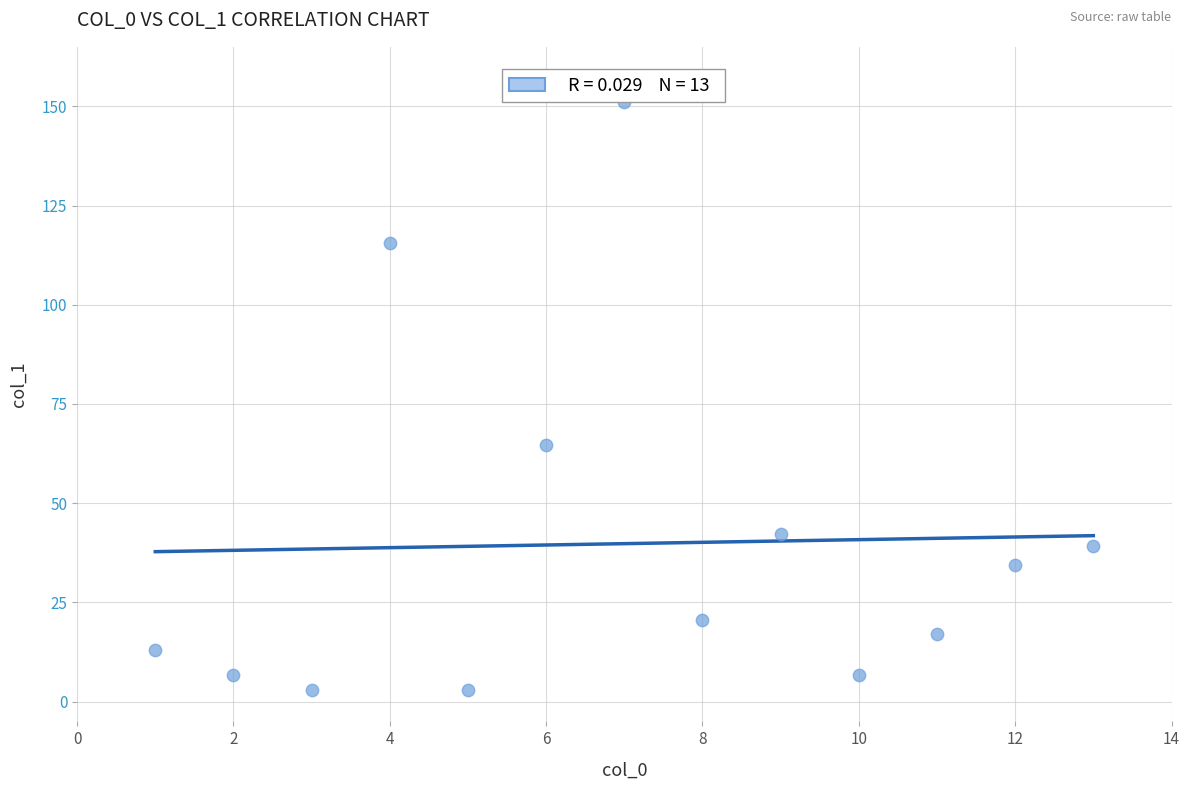

What is the range of X values (max minus min)?

12.0